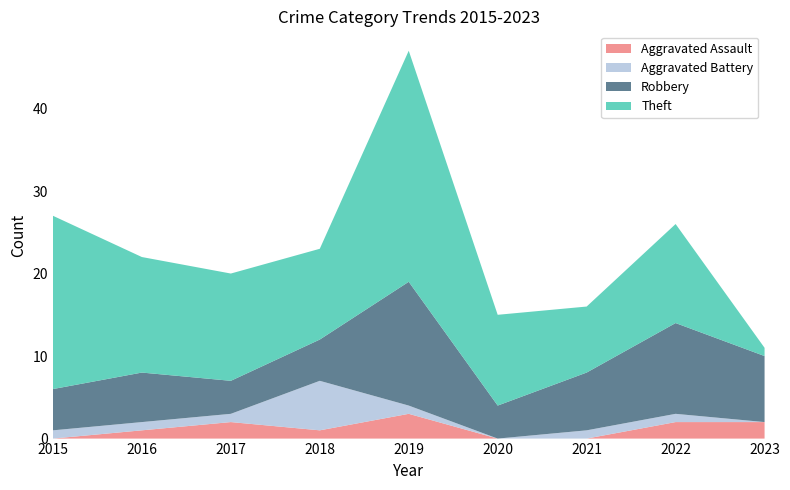

What is the highest value of the Aggravated Assault series?

3